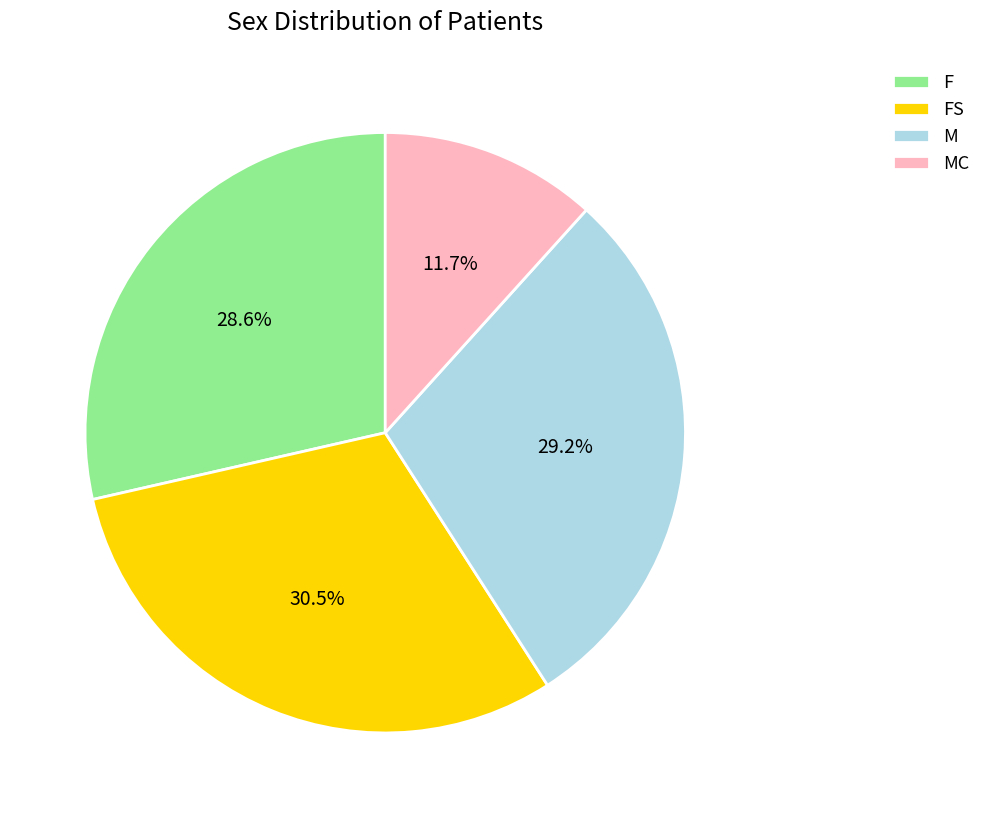

How many slices are in this pie chart?

4